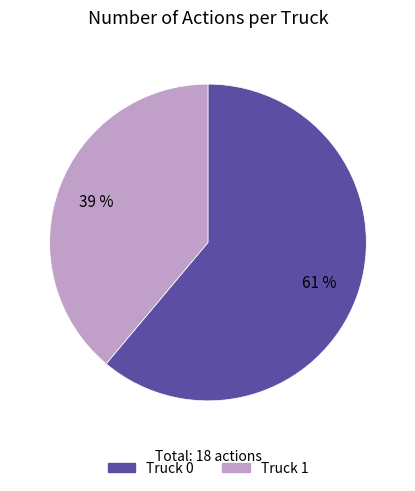

Is it true that Truck 1 is 39% of the pie?

True